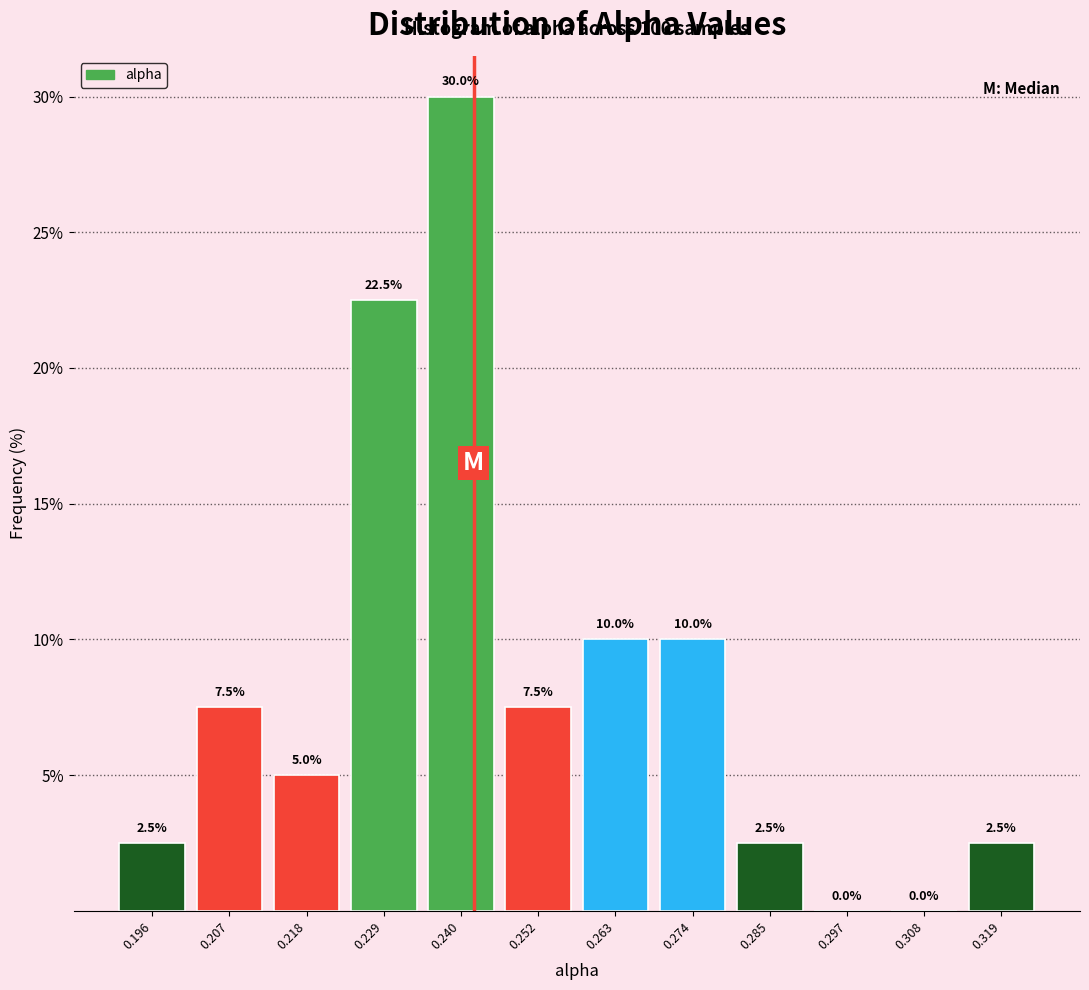

Reading left to right, transcribe this chart: for each bar, give the range it covers on the x-axis and its height. The bar edges are not printed on the chart, so give them approximately, as read against the axis.

0.190 to 0.202: 2.5
0.202 to 0.212: 7.5
0.212 to 0.224: 5.0
0.224 to 0.234: 22.5
0.234 to 0.246: 30.0
0.246 to 0.258: 7.5
0.258 to 0.268: 10.0
0.268 to 0.280: 10.0
0.280 to 0.290: 2.5
0.290 to 0.302: 0.0
0.302 to 0.314: 0.0
0.314 to 0.324: 2.5